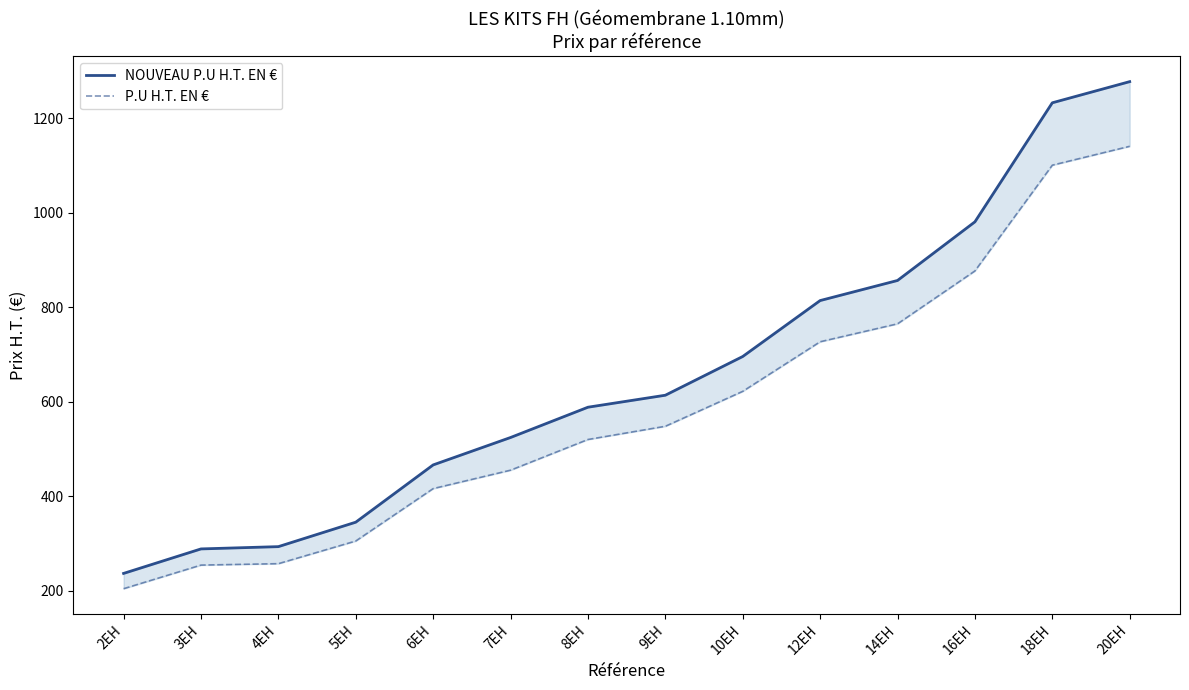

At how many categories does at least one series exceed 590?

7